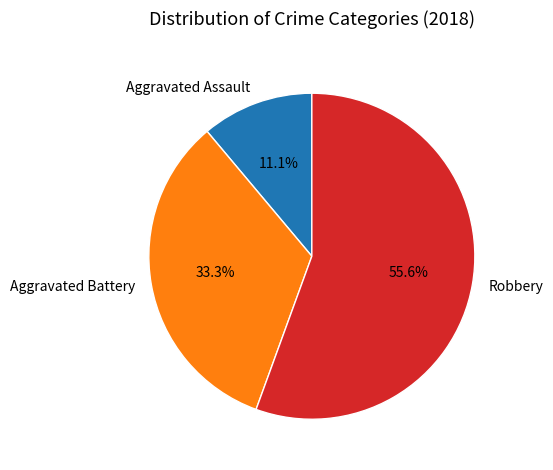

How much of the chart is everything except Robbery?

44.4%